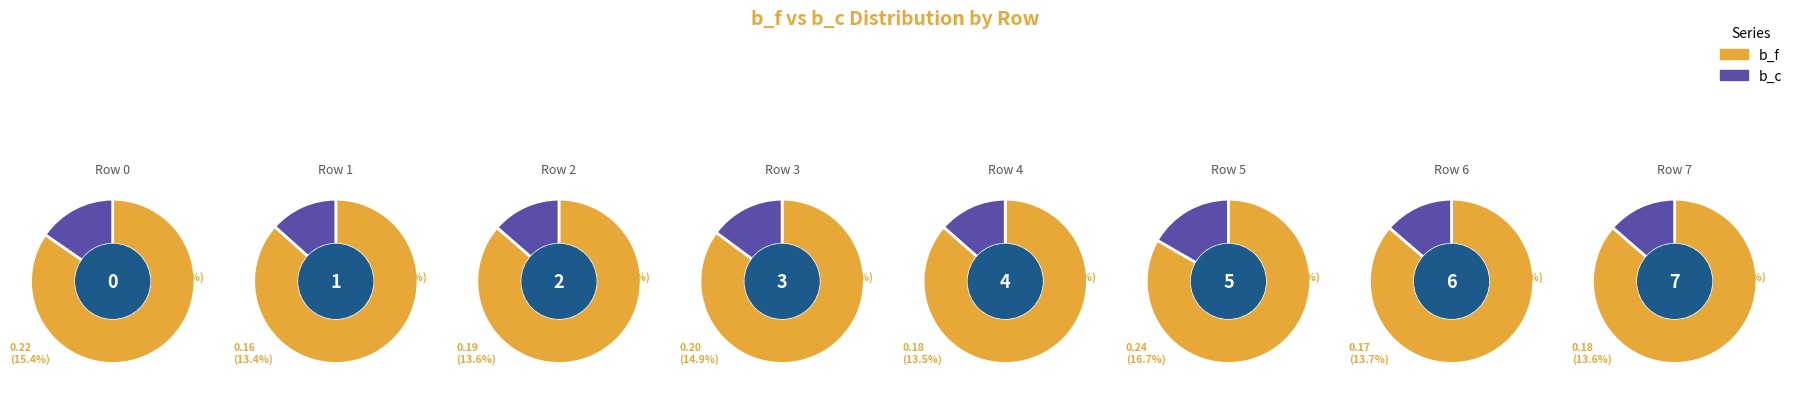

Does any single category account for the majority?

No